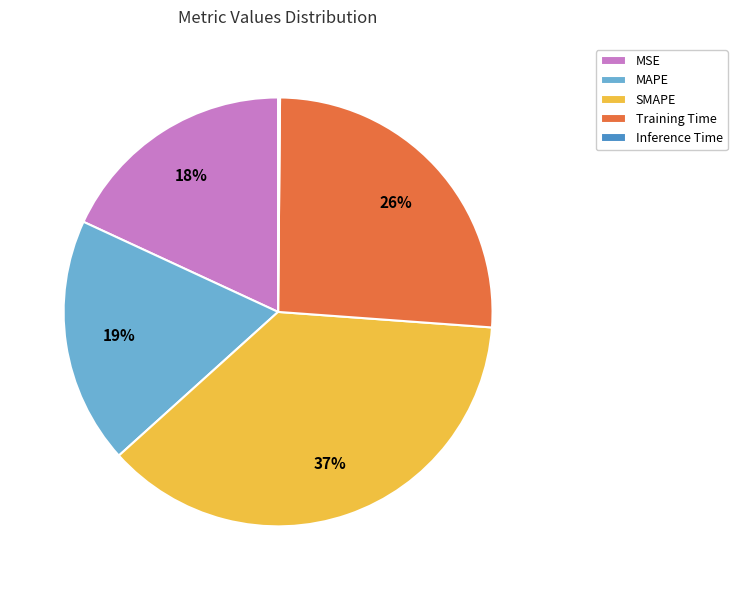

Is there any slice that represents more than half of the pie?

No